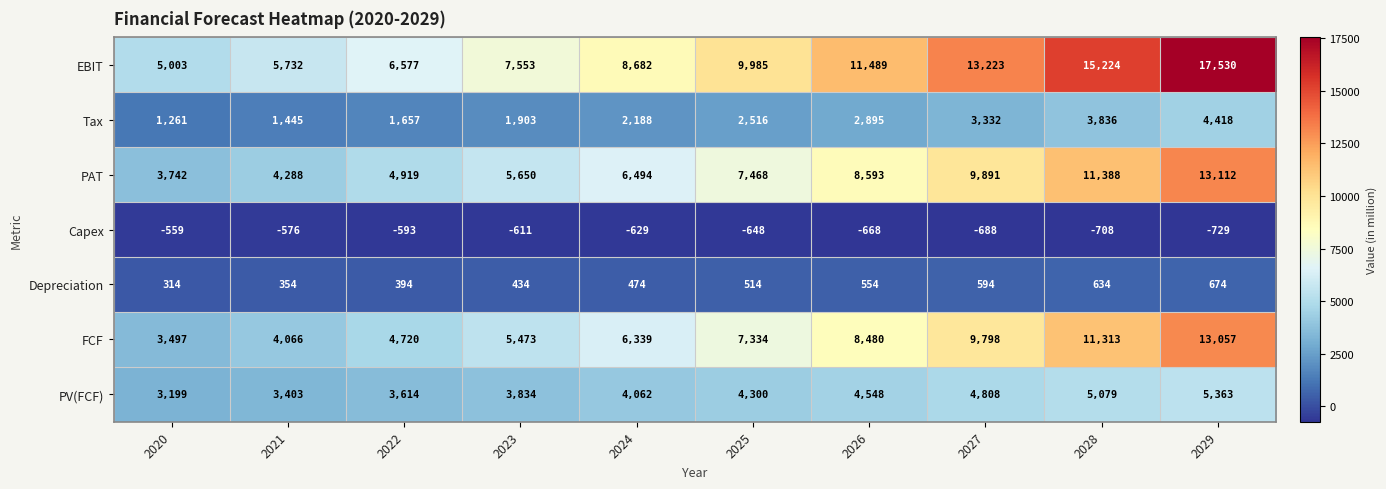

At which category is the sum across all series the highest?

2029